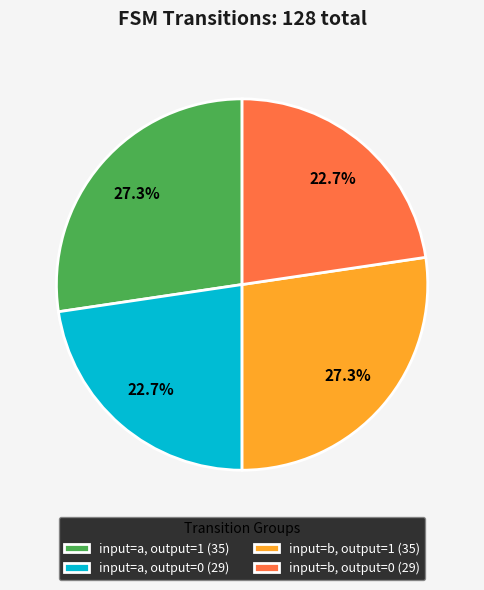

Combined, do input=b, output=0 (29) and input=a, output=0 (29) account for over 50%?

No